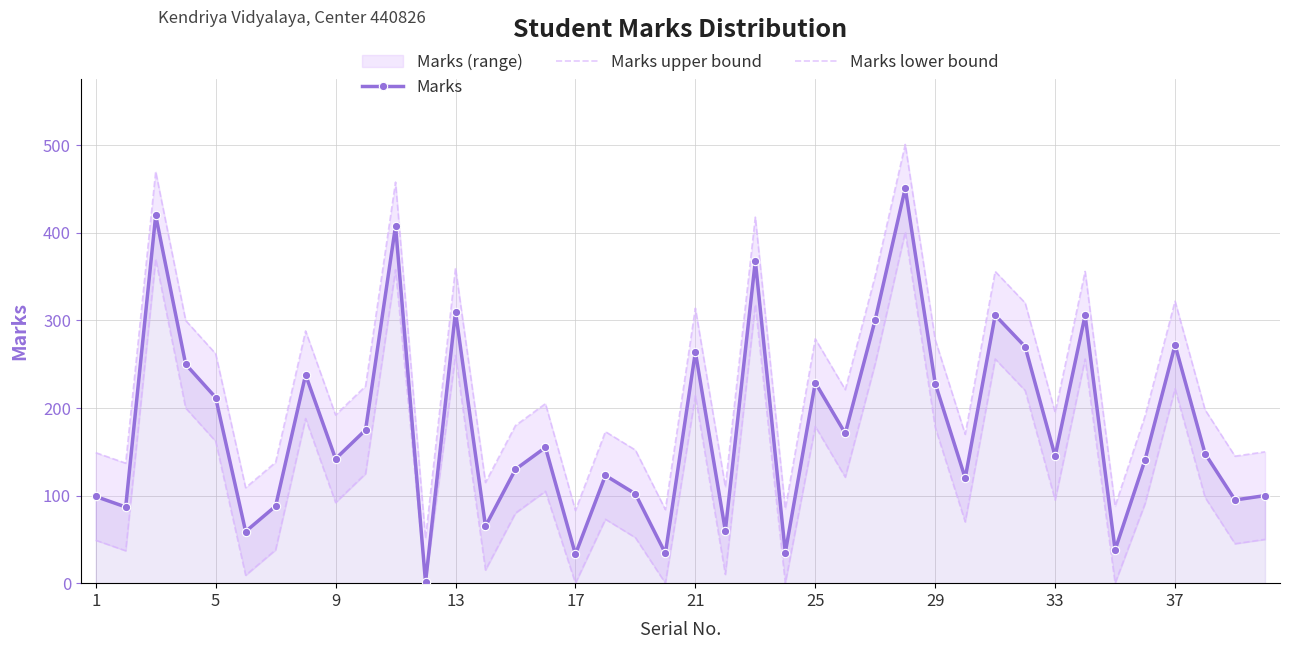

Rank the series at 22 from highest to lowest value.

Marks upper bound, Marks, Marks lower bound